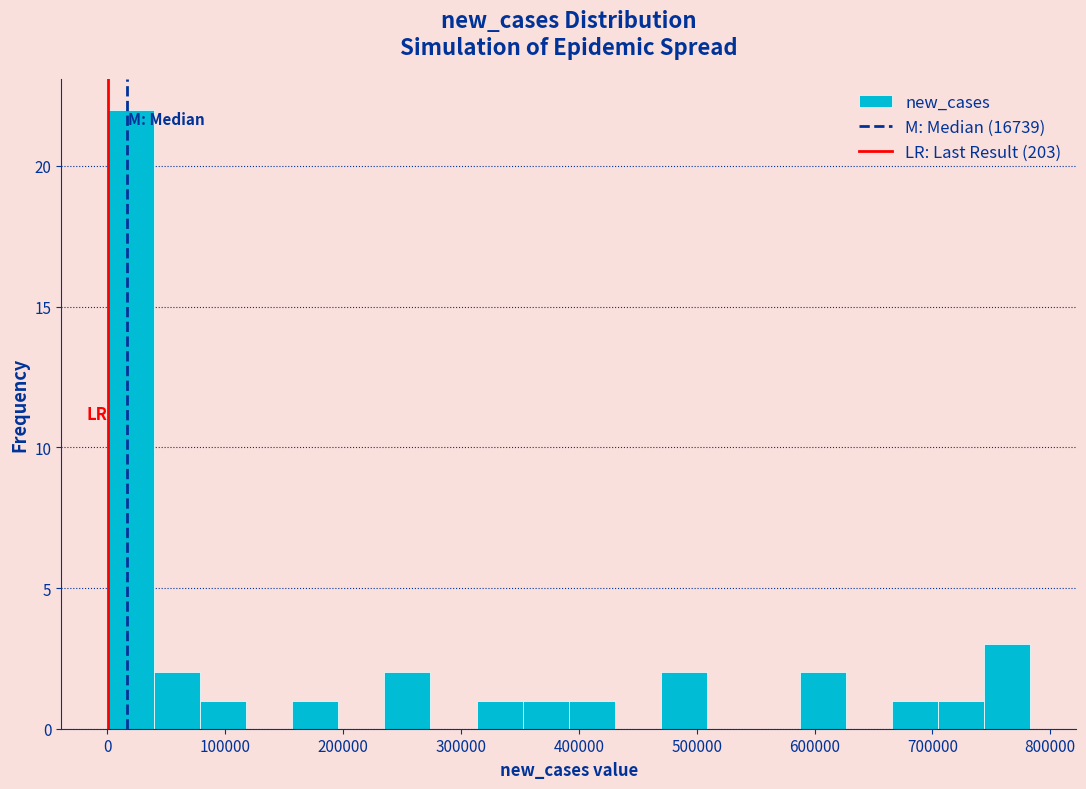

Around what value on the x-axis is the tallest bar? Give the approximate position of its centre, as read against the axis.

20000